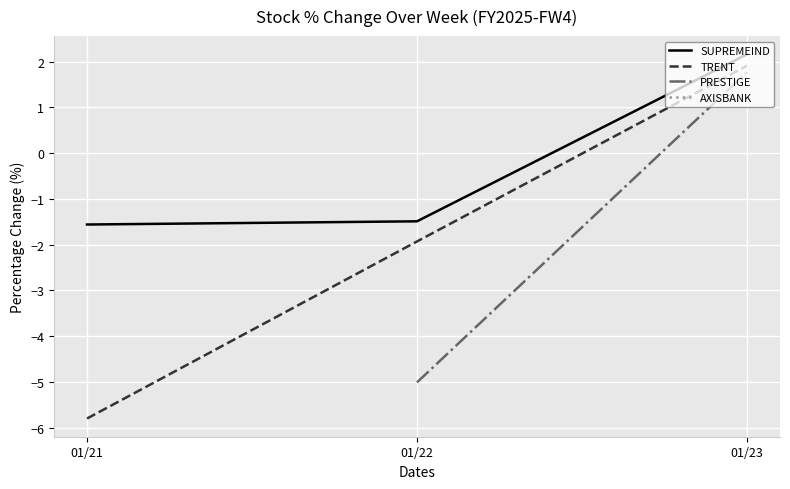

List the labels in order of TRENT value, smallest first.

01/21, 01/22, 01/23